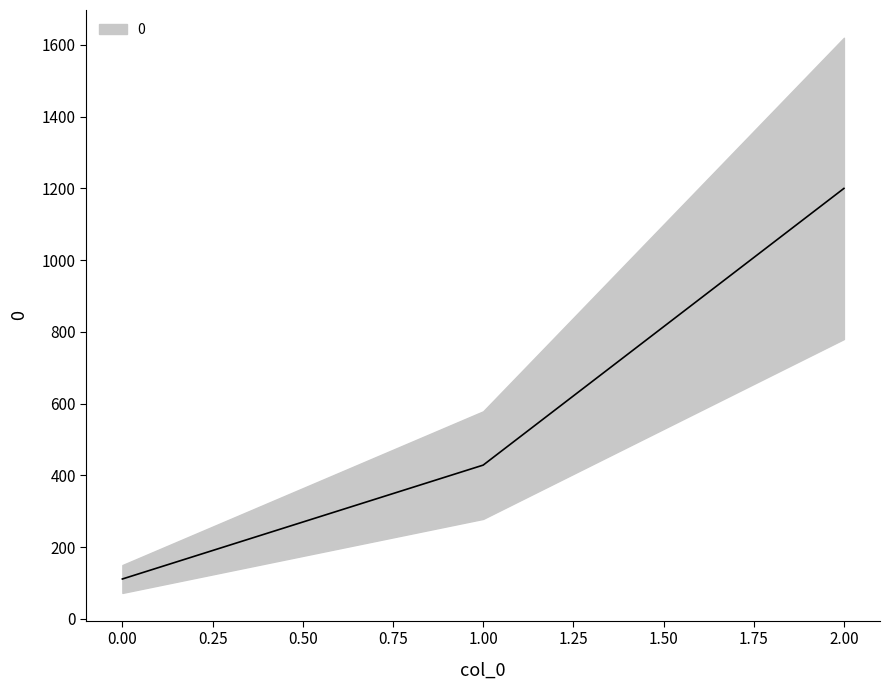

The chart shows a value of 1200.0 at 2. True or false?

True